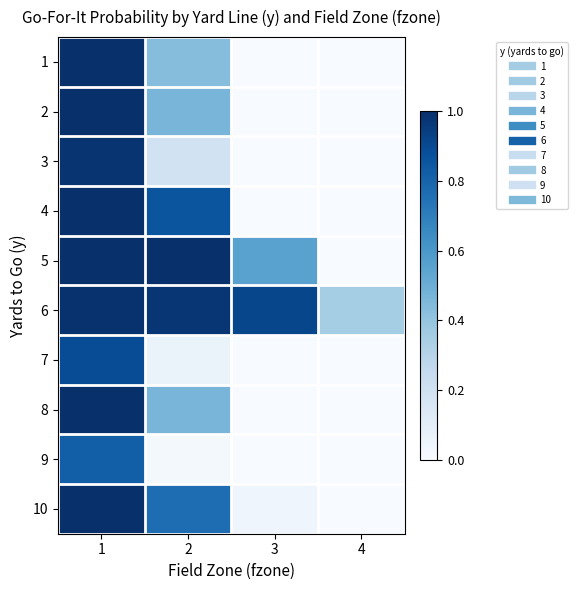

How many series are shown in this chart?

10